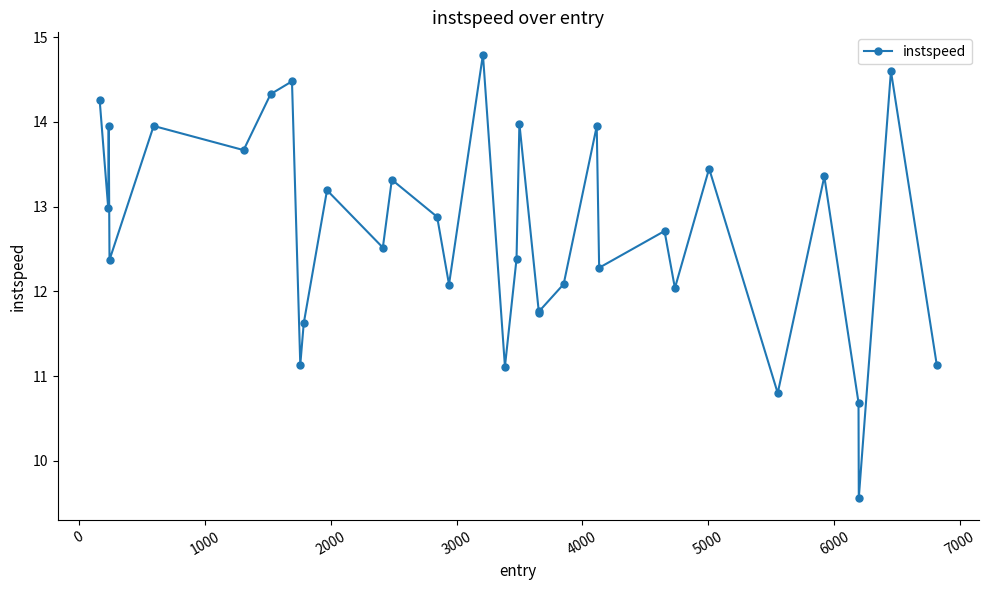

What is the value of the 24th point from the left?

12.3